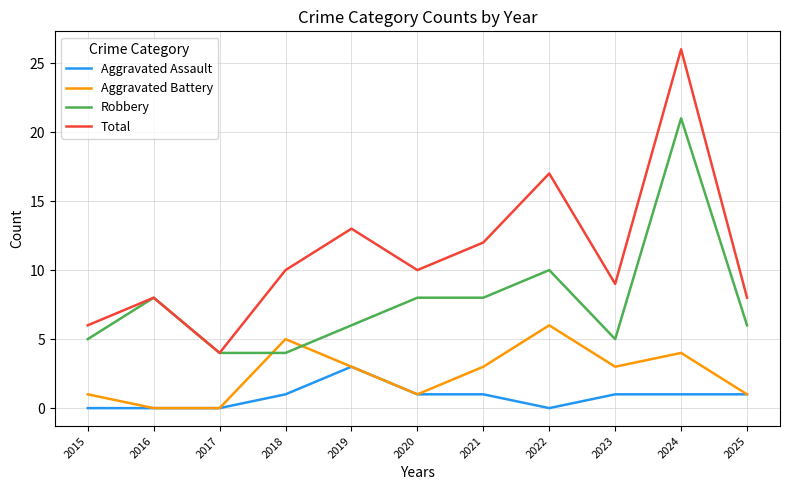

True or false: Aggravated Assault and Total cross at least once.

False